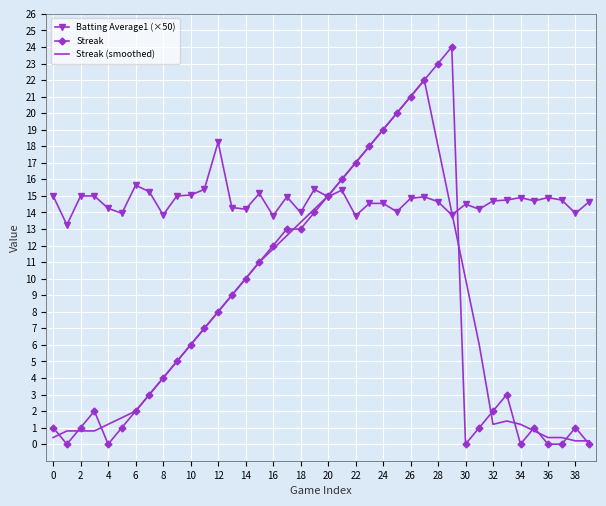

How many intersections are there between Batting Average1 (×50) and Streak (smoothed)?

2